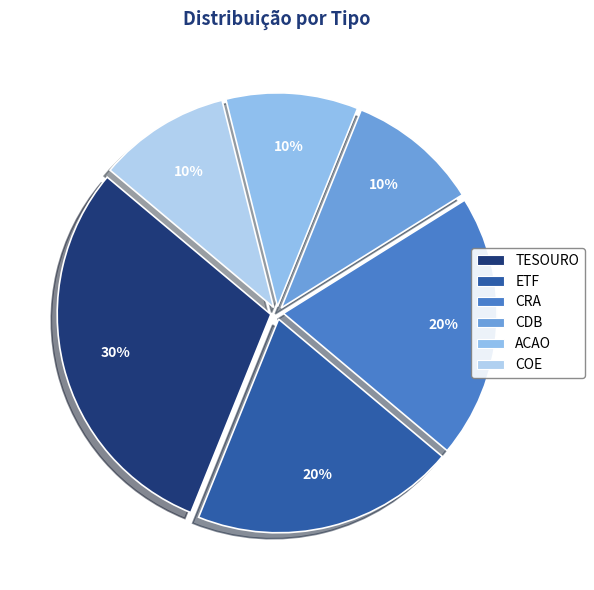

What percentage is the CDB slice, to the nearest percent?

10%